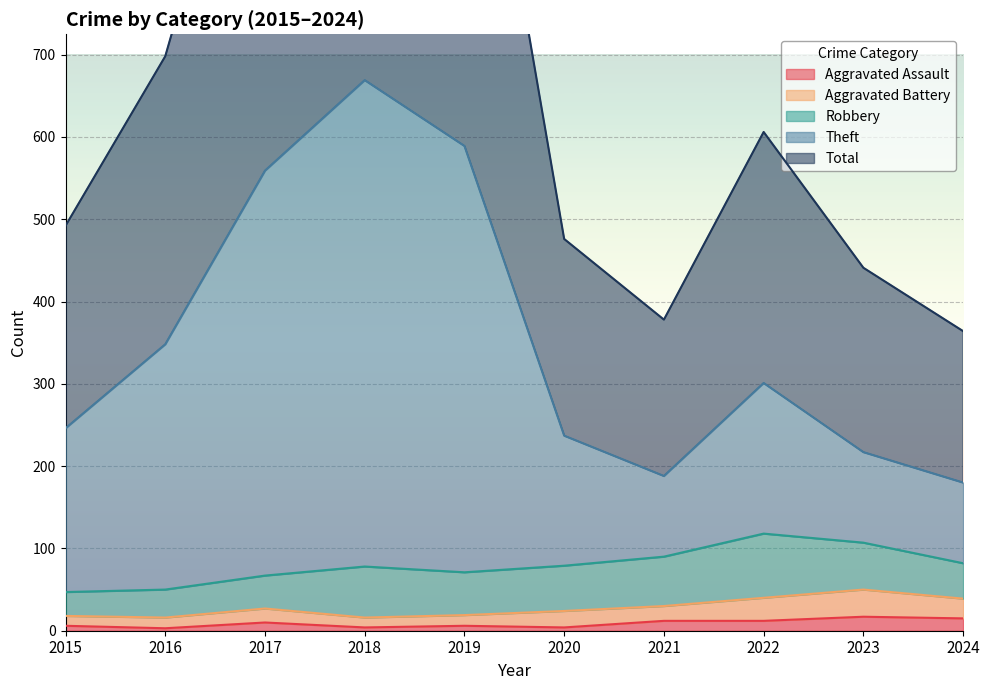

At which category is the sum across all series the highest?

2018